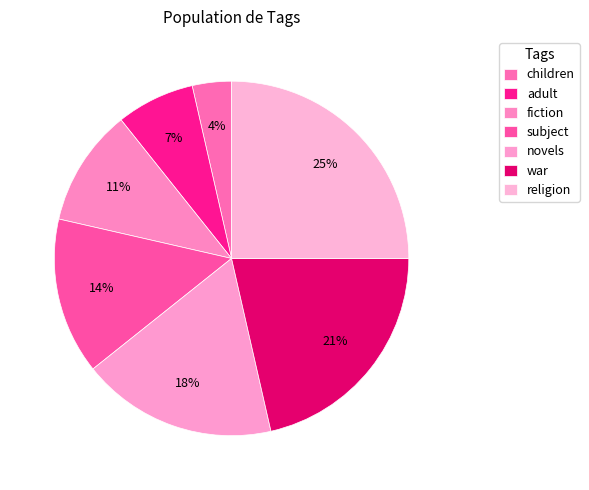

Between religion and children, which is larger?

religion